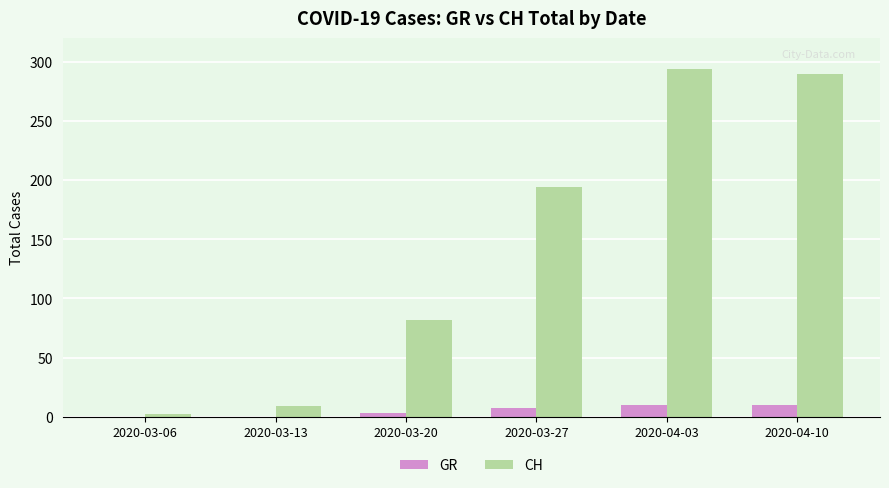

What is the average value of the CH series?

145